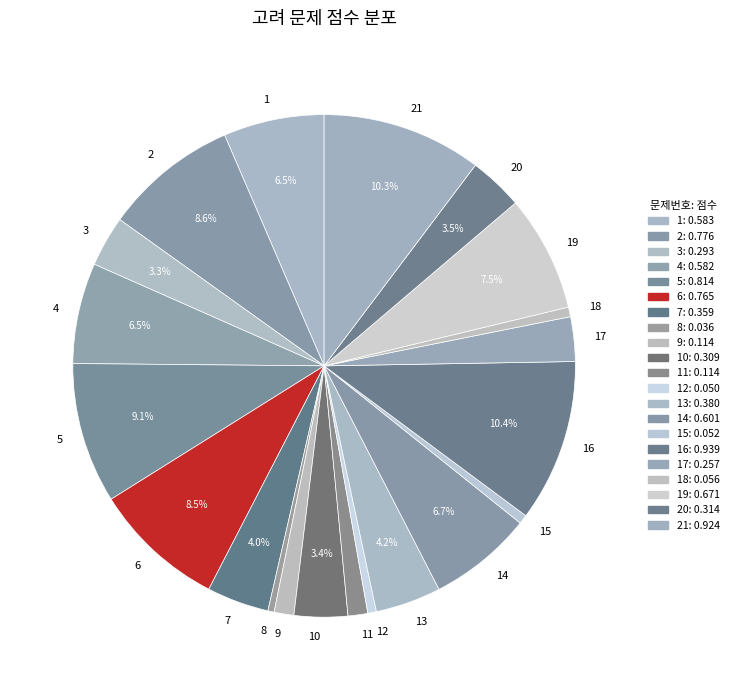

Is there any slice that represents more than half of the pie?

No